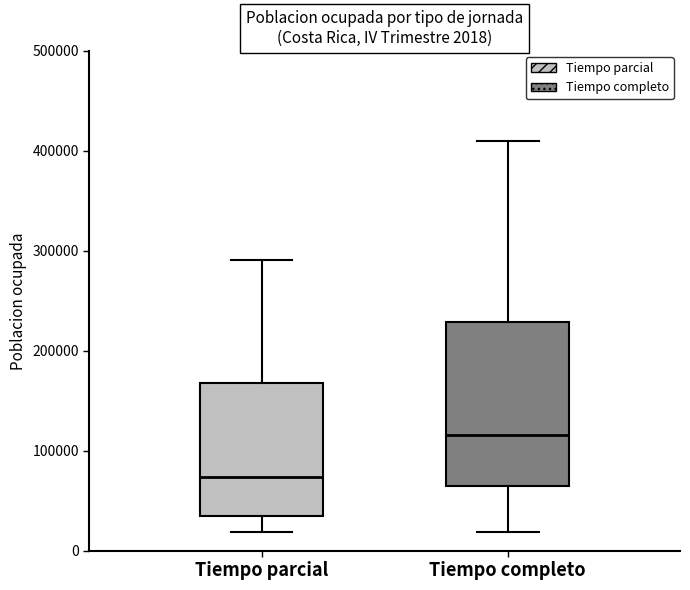

Which box's median line is the lowest?

Tiempo parcial